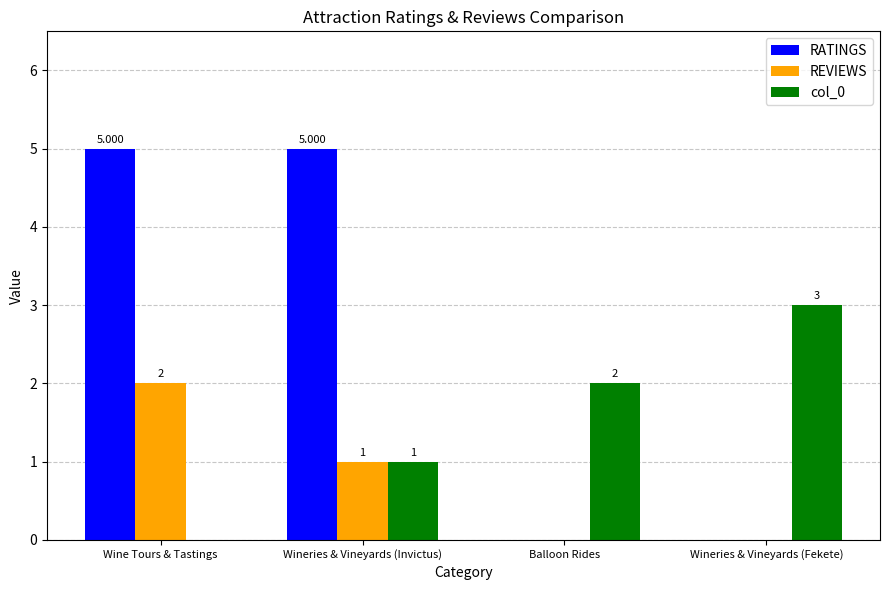

The value of REVIEWS at Wineries & Vineyards (Invictus) is 1. True or false?

True